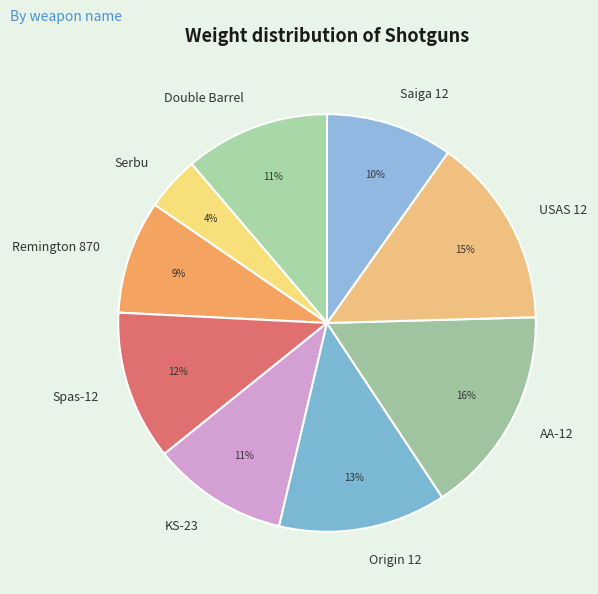

Count the number of slices in the pie.

9